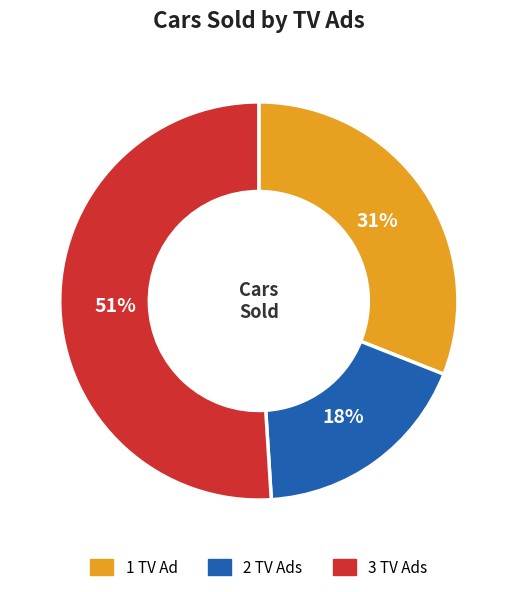

Which category has the biggest portion of the pie?

3 TV Ads